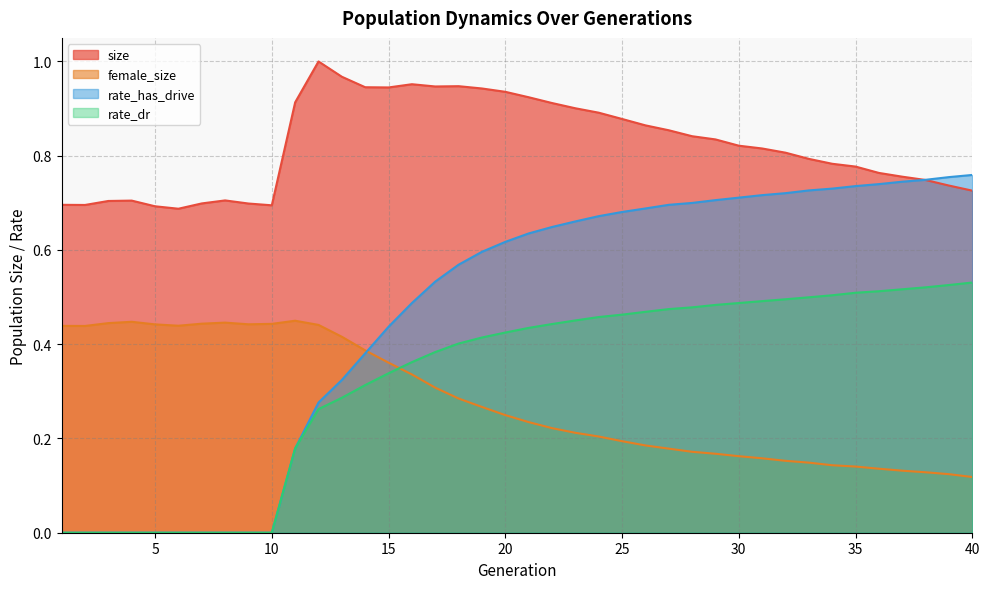

At how many categories does at least one series exceed 0?

40